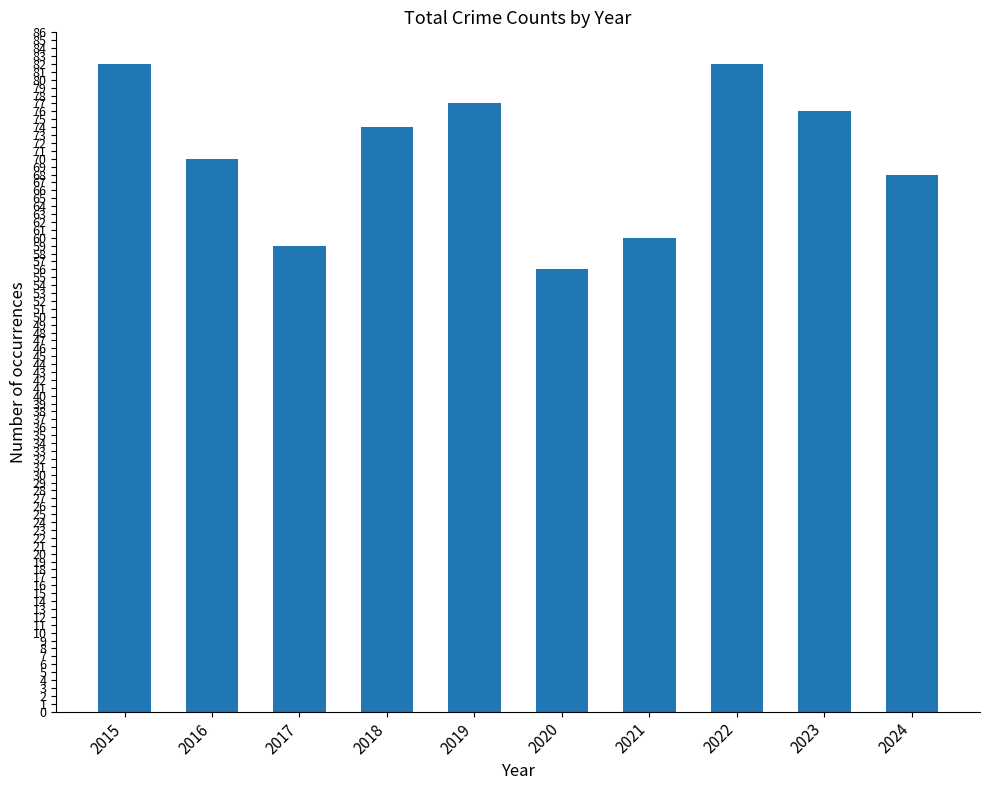

At which label does the data first exceed 74?

2015